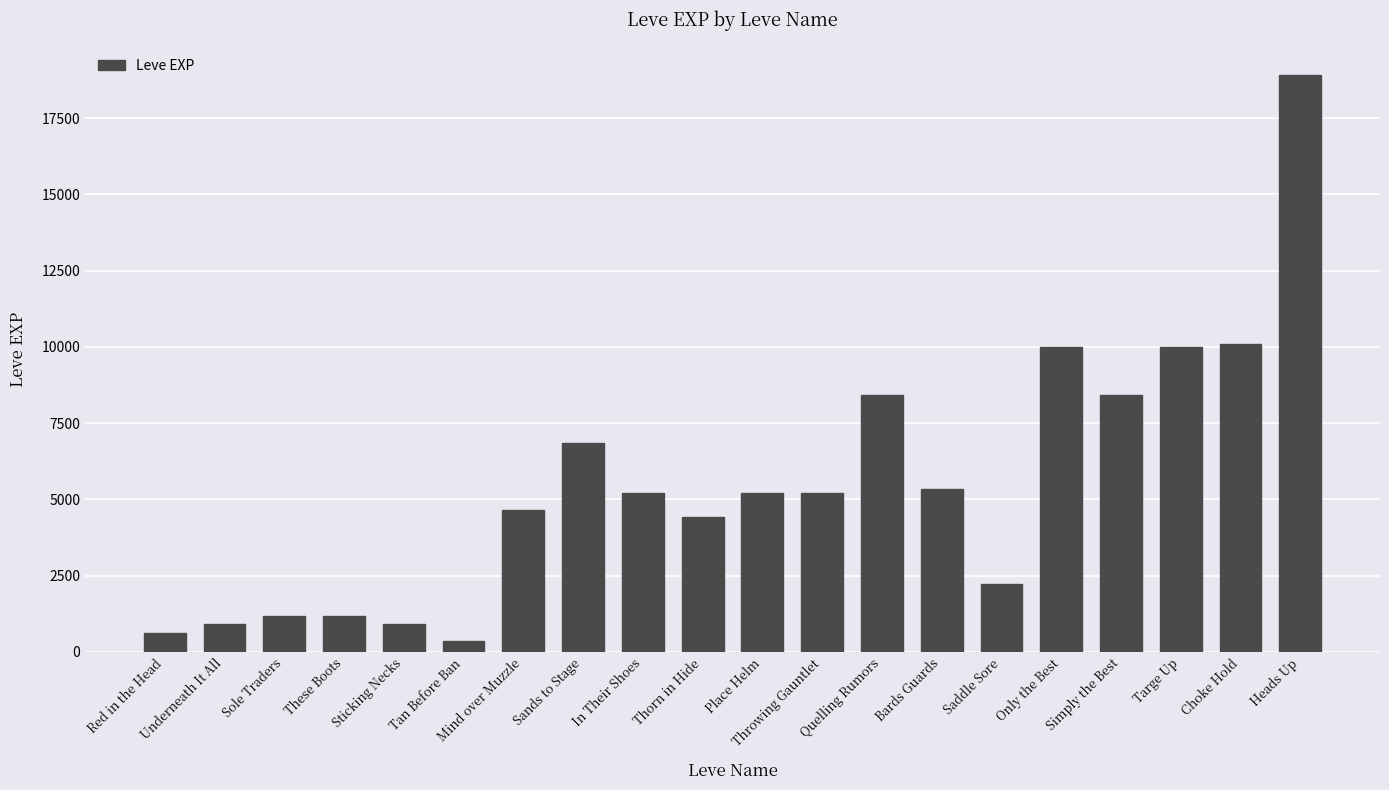

How many bars are there in total?

20